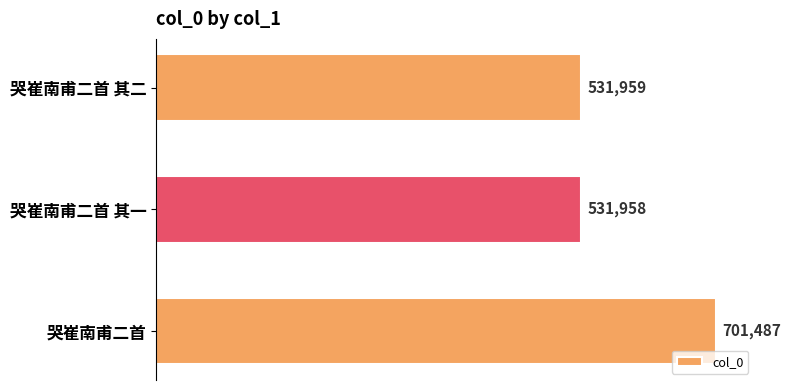

How many data points does each series have?

3